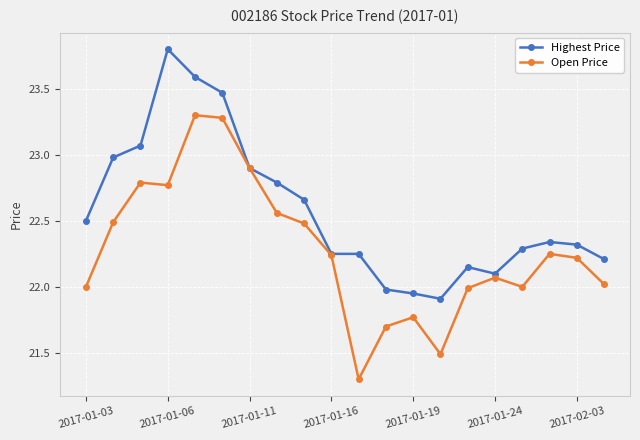

Which series has the largest total across all categories?

Highest Price